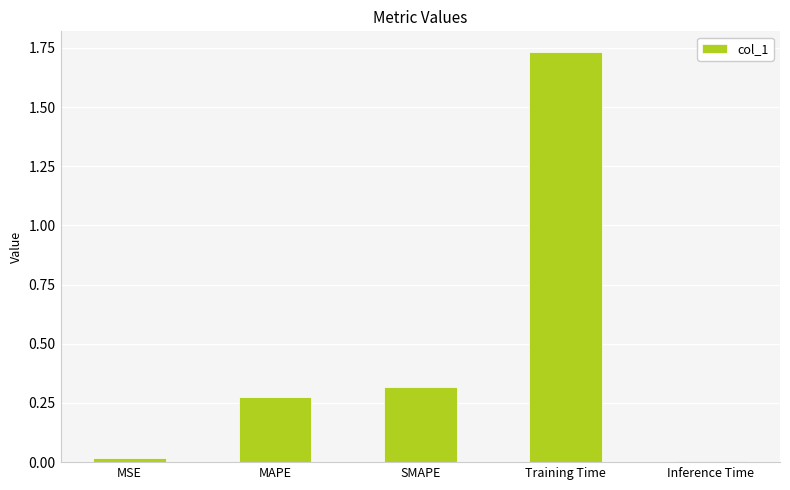

What position from the right is Inference Time?

1